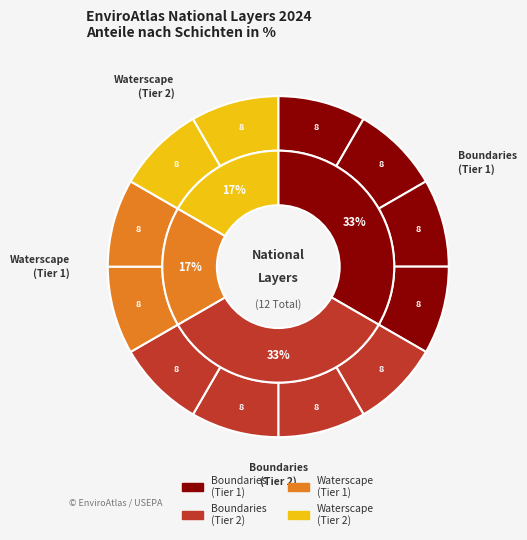

Is there any slice that represents more than half of the pie?

No